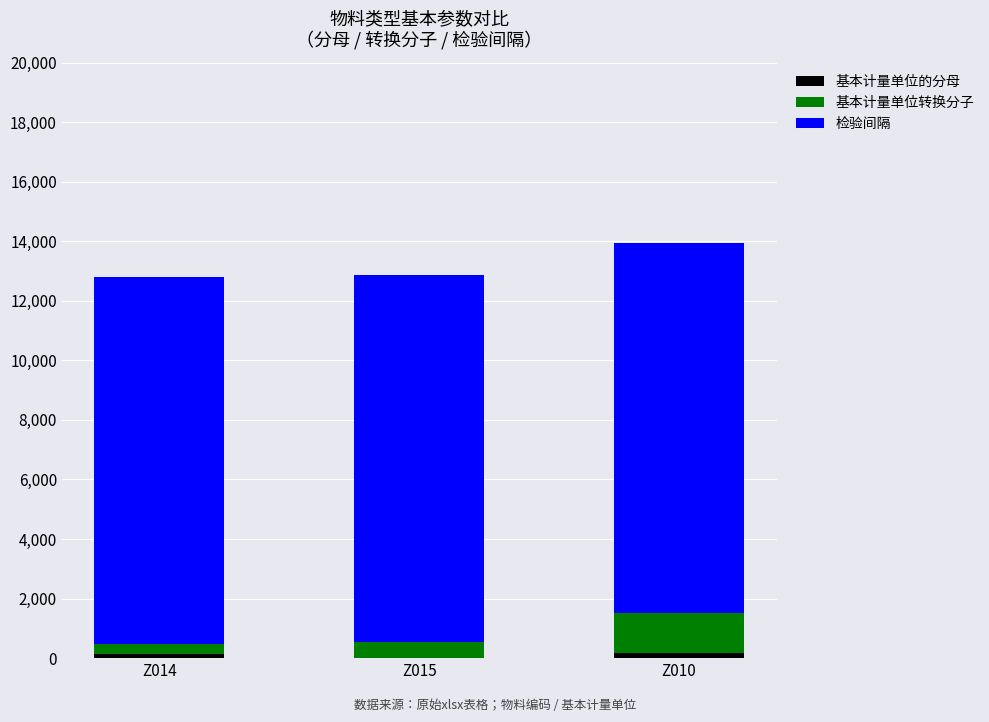

True or false: 检验间隔 has a value of 12334 at Z014.

True